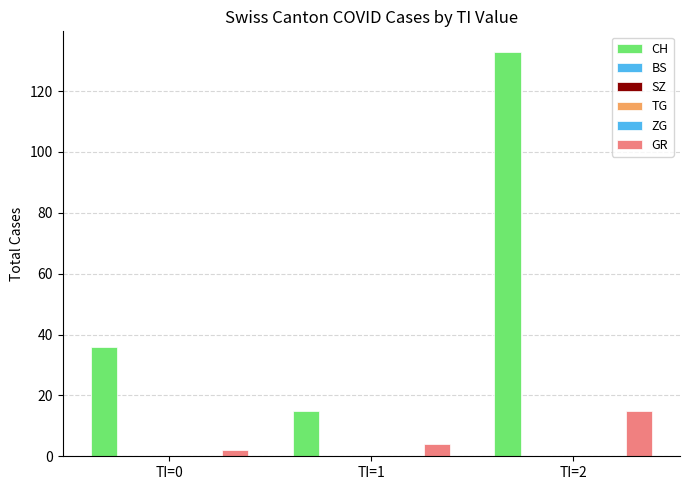

How many CH values are between 15 and 133?

3